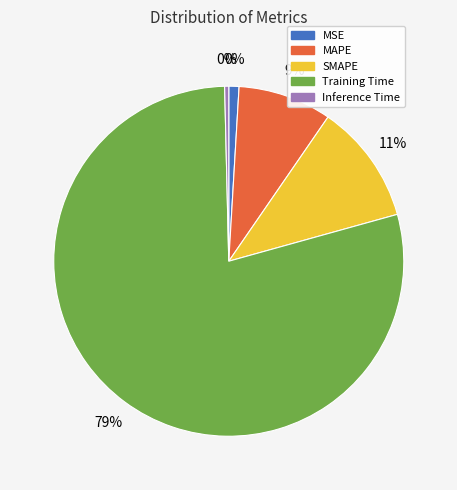

How many slices are in this pie chart?

5